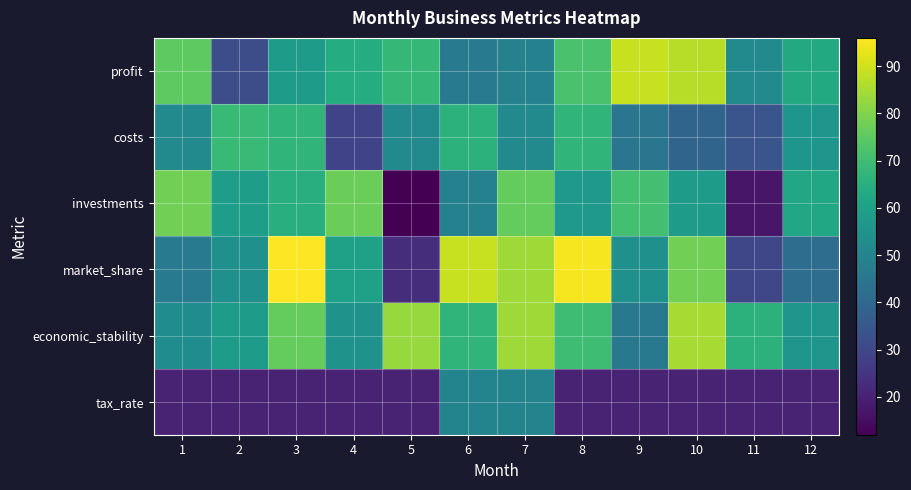

At which category is the sum across all series the highest?

7